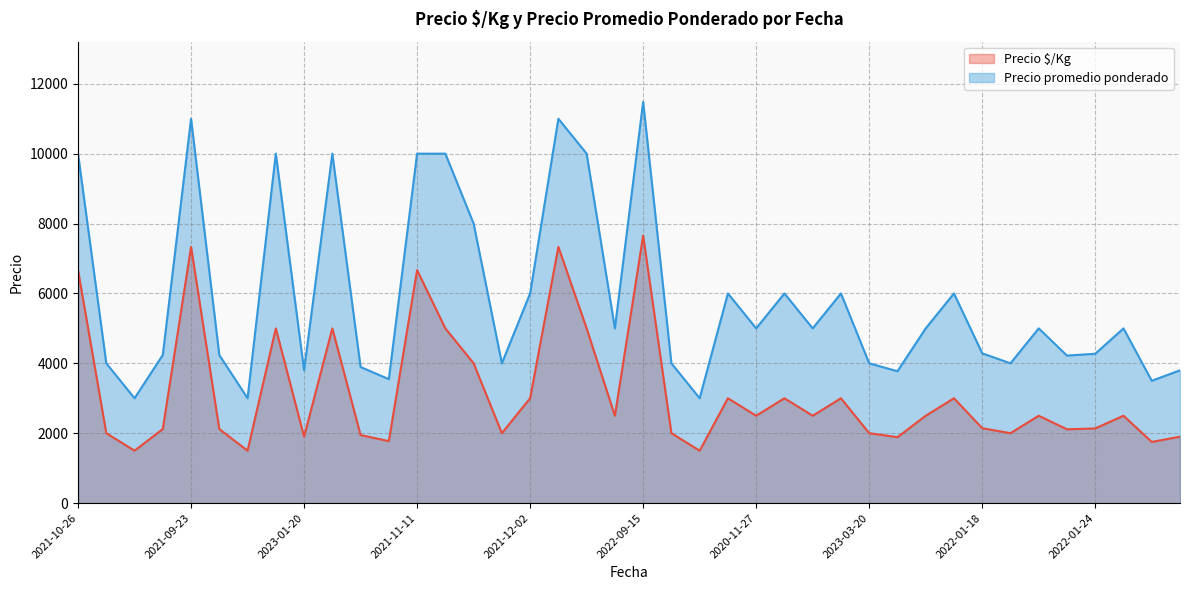

How many lines are shown in the chart?

2